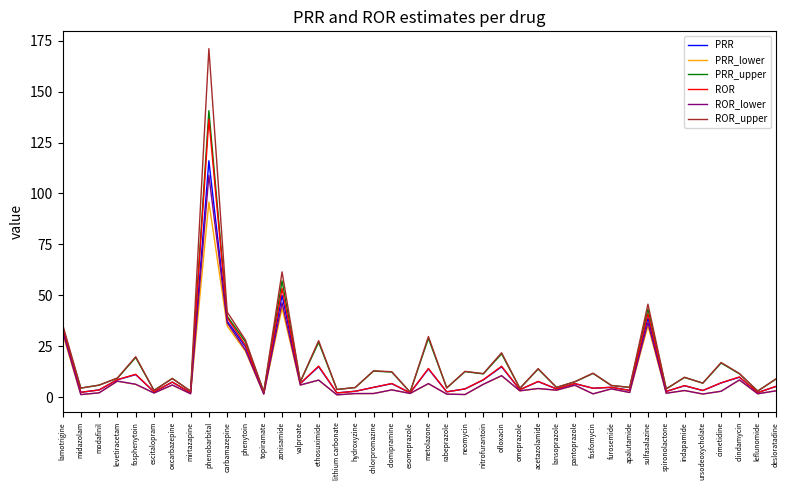

Which series changed the most between fosphenytoin and lithium carbonate?

ROR_upper